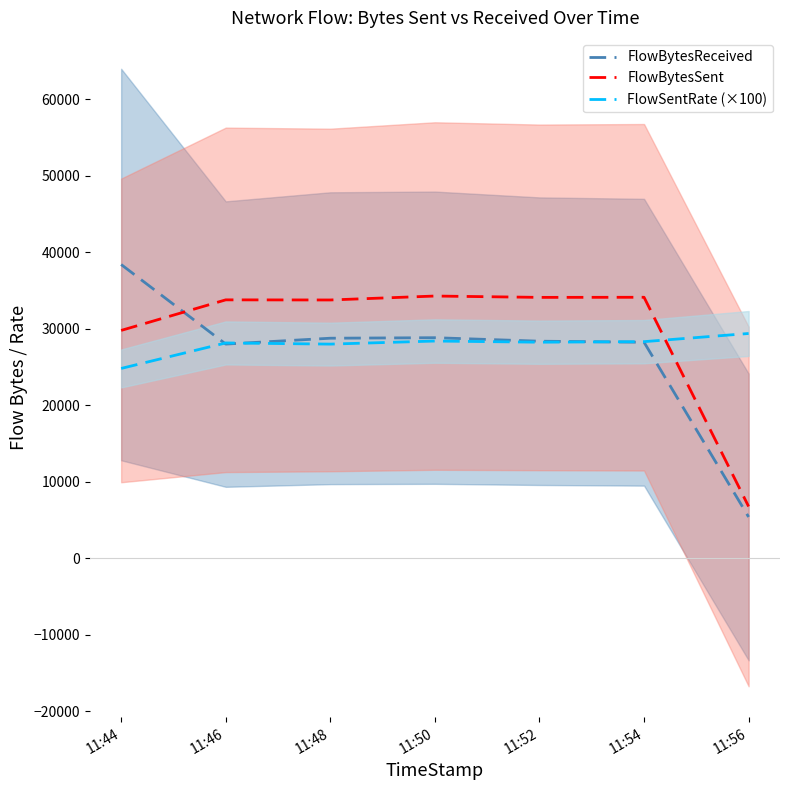

Between 11:52 and 11:56, which series saw the biggest shift?

FlowBytesSent